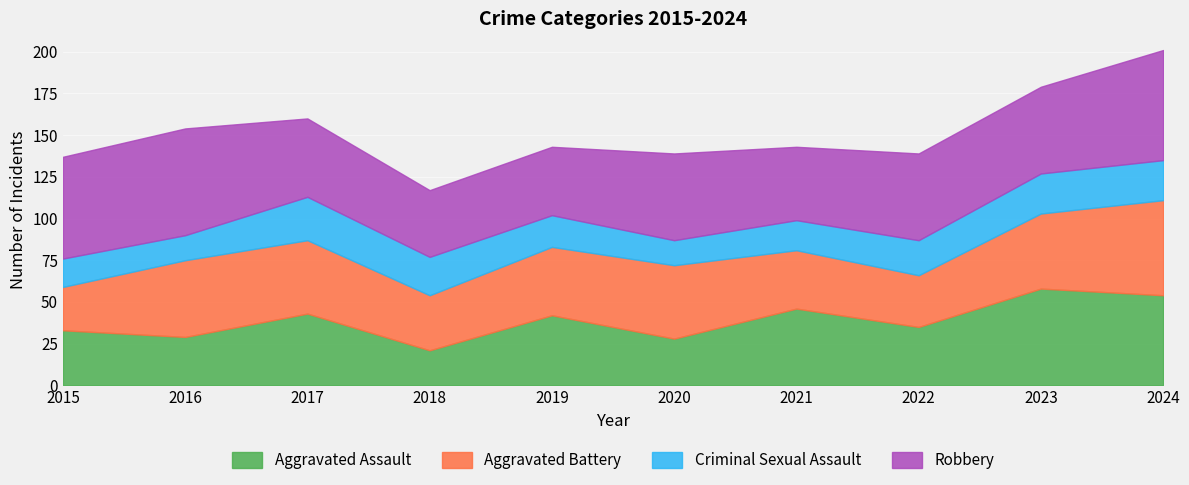

Rank the series at 2021 from highest to lowest value.

Aggravated Assault, Robbery, Aggravated Battery, Criminal Sexual Assault